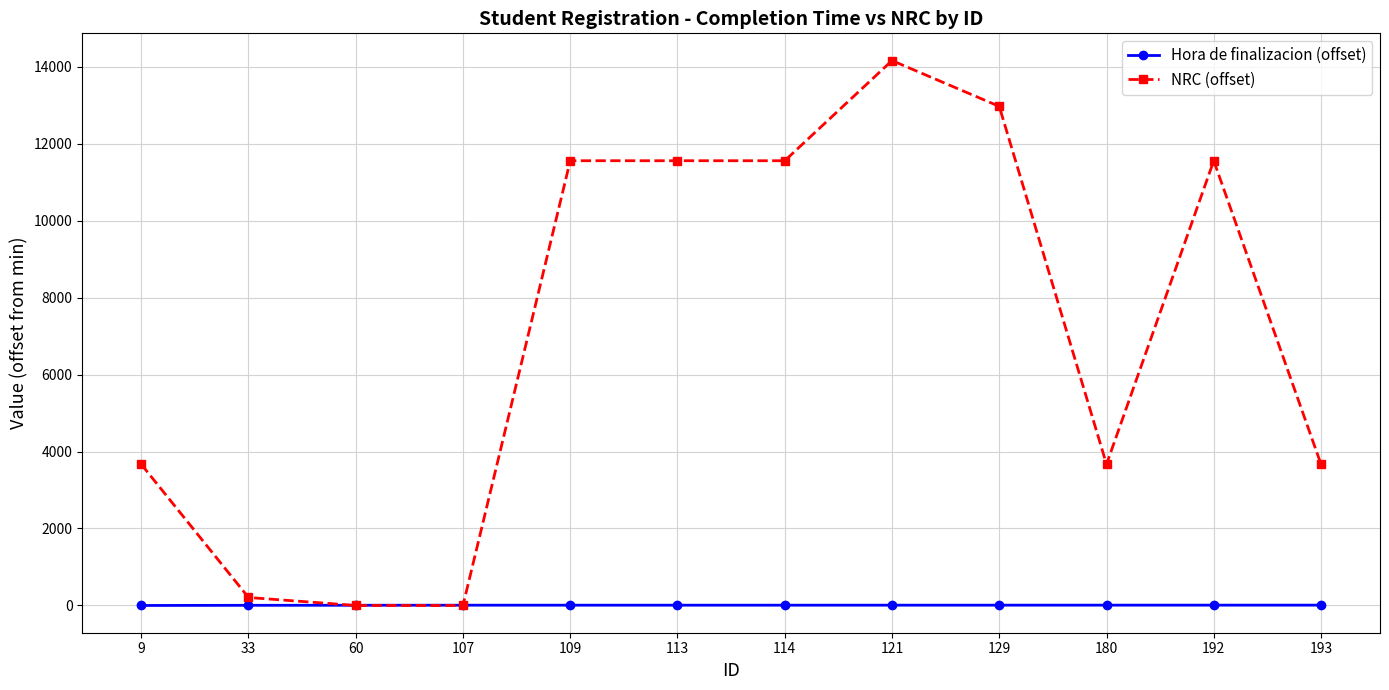

True or false: NRC (offset) has more than 0 interior local peaks.

True